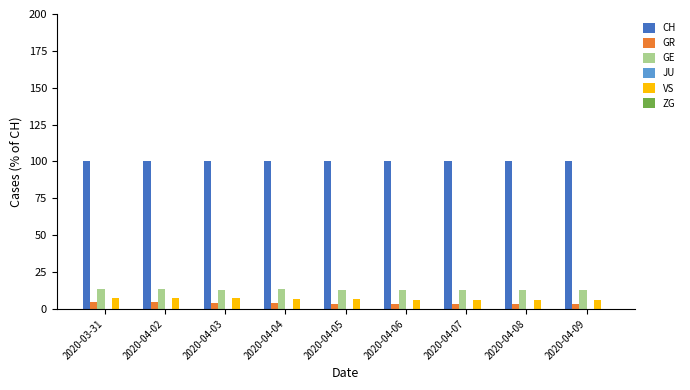

What is the difference between the GE values at 2020-04-05 and 2020-04-06?

0.2